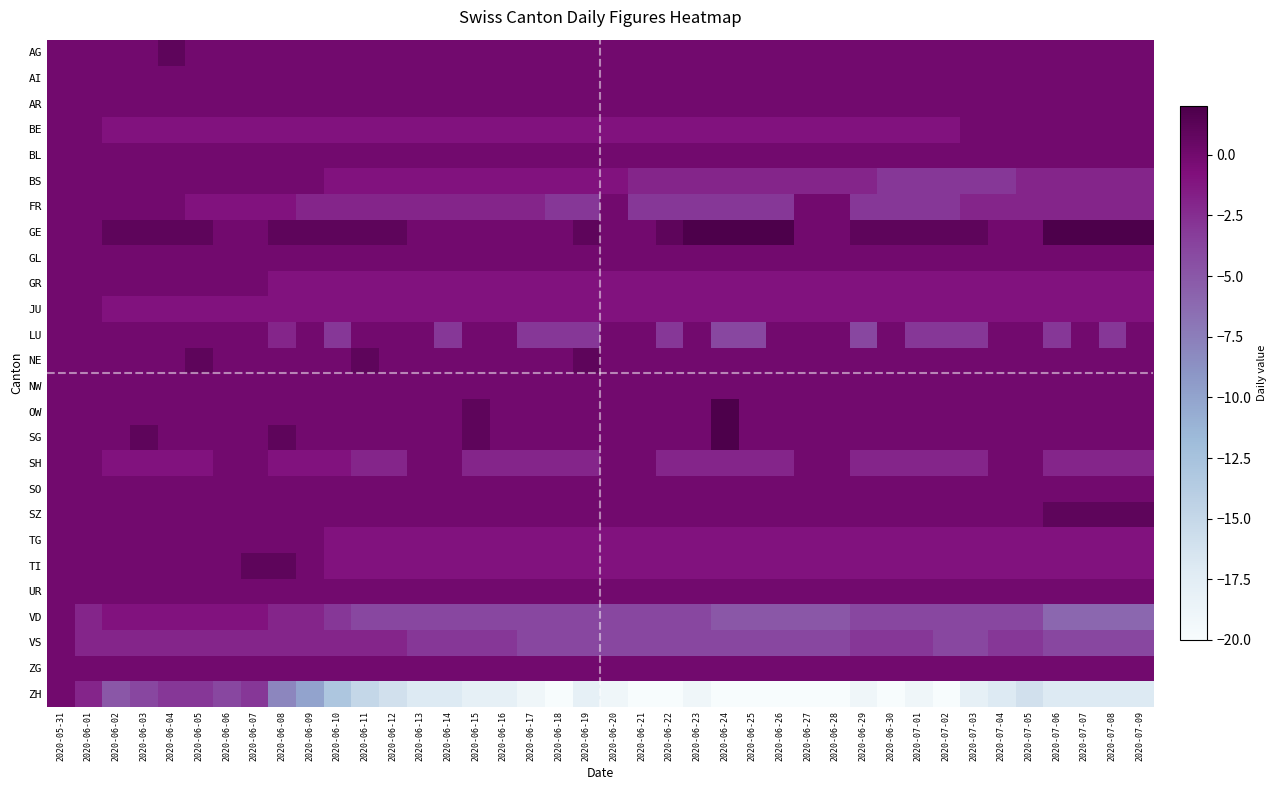

What is the total value across all series at 2020-06-08?

-16